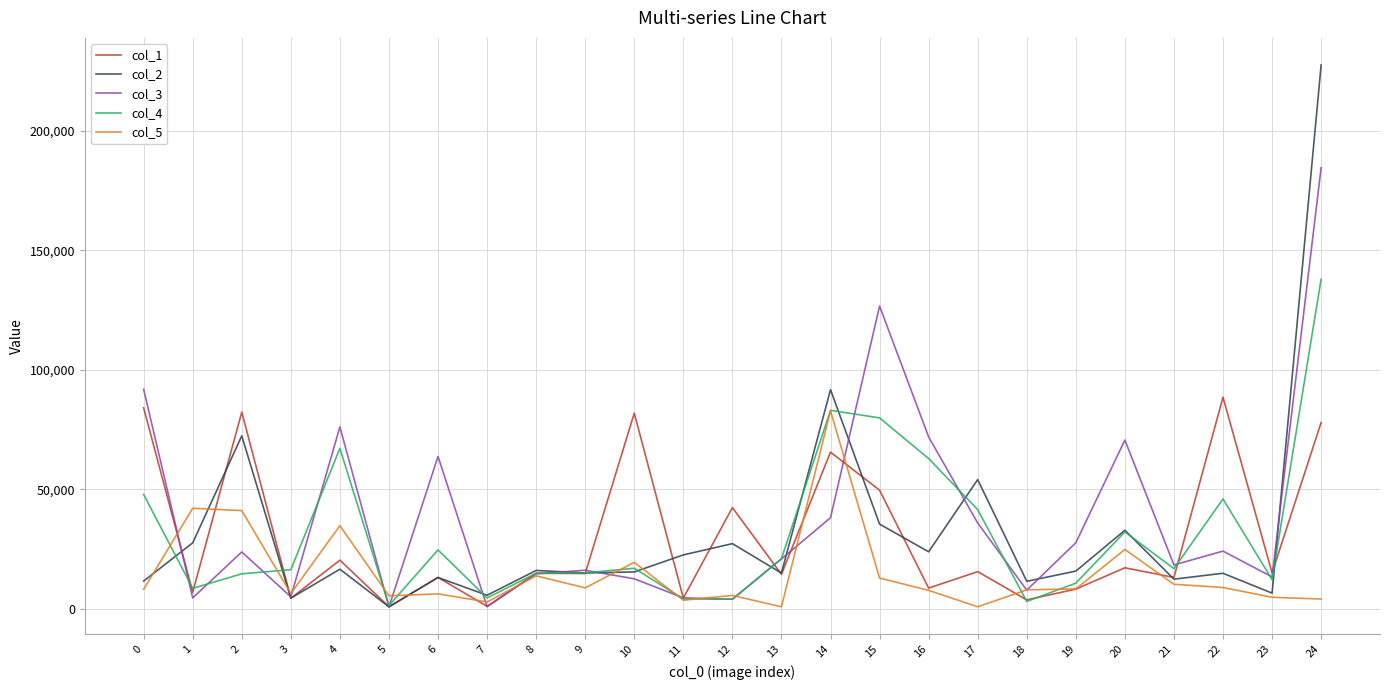

What value does the col_1 series have at 13, to the nearest 10?

14430